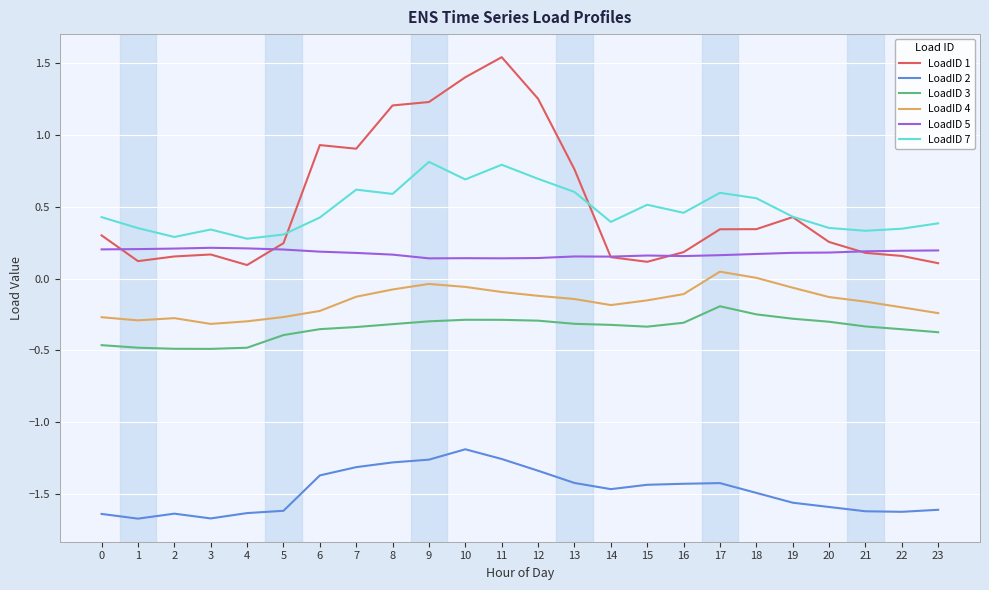

Which label corresponds to the largest value in the chart?

11